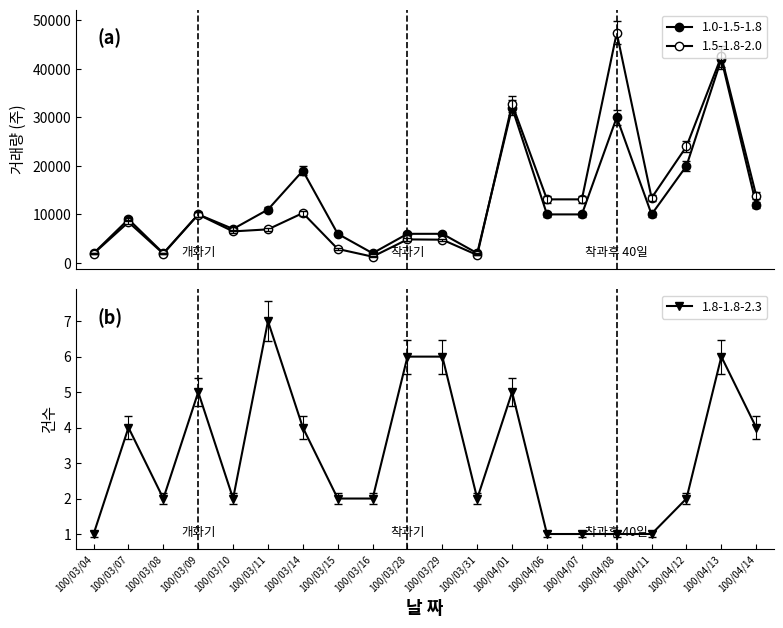

Where is col_1 (Volume) nearest to the value 22000?

100/04/12